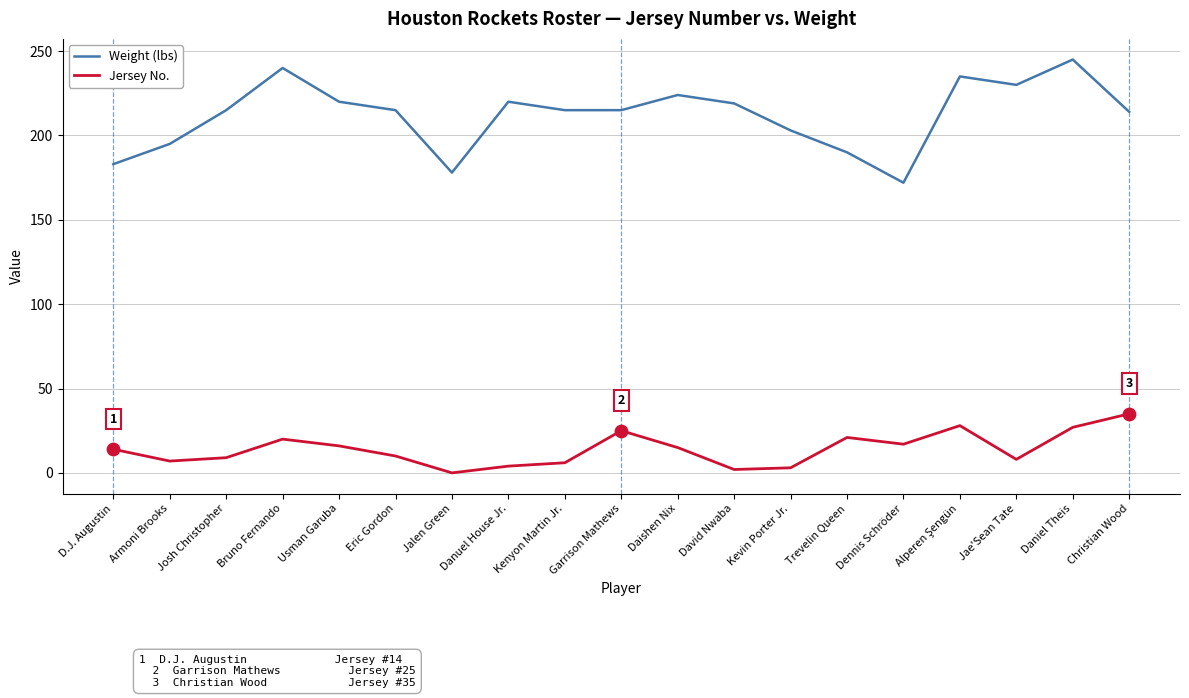

What are all the series names shown in the legend?

Weight (lbs), Jersey No.